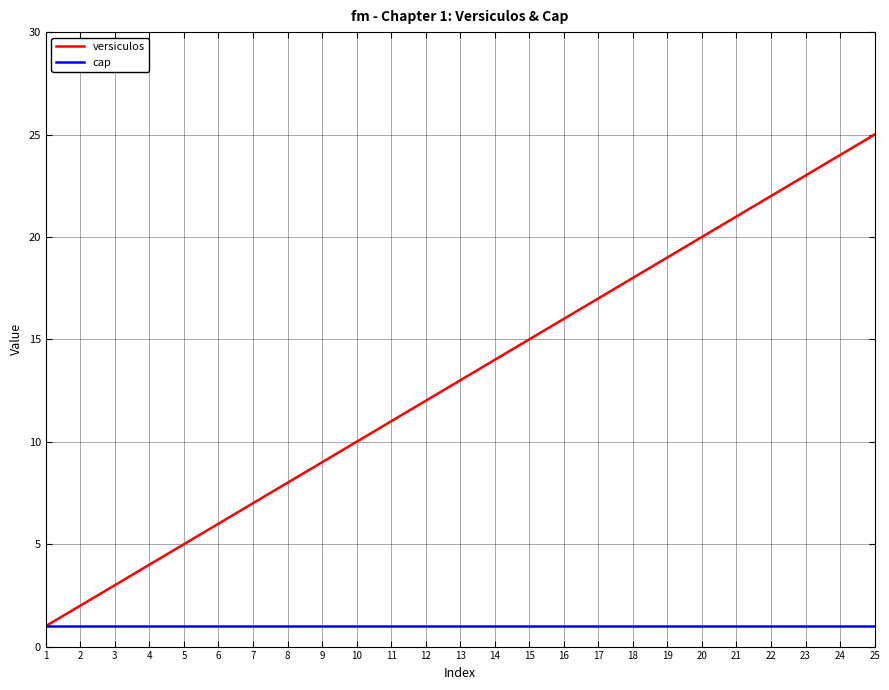

Which category has the highest value in the versiculos series?

25